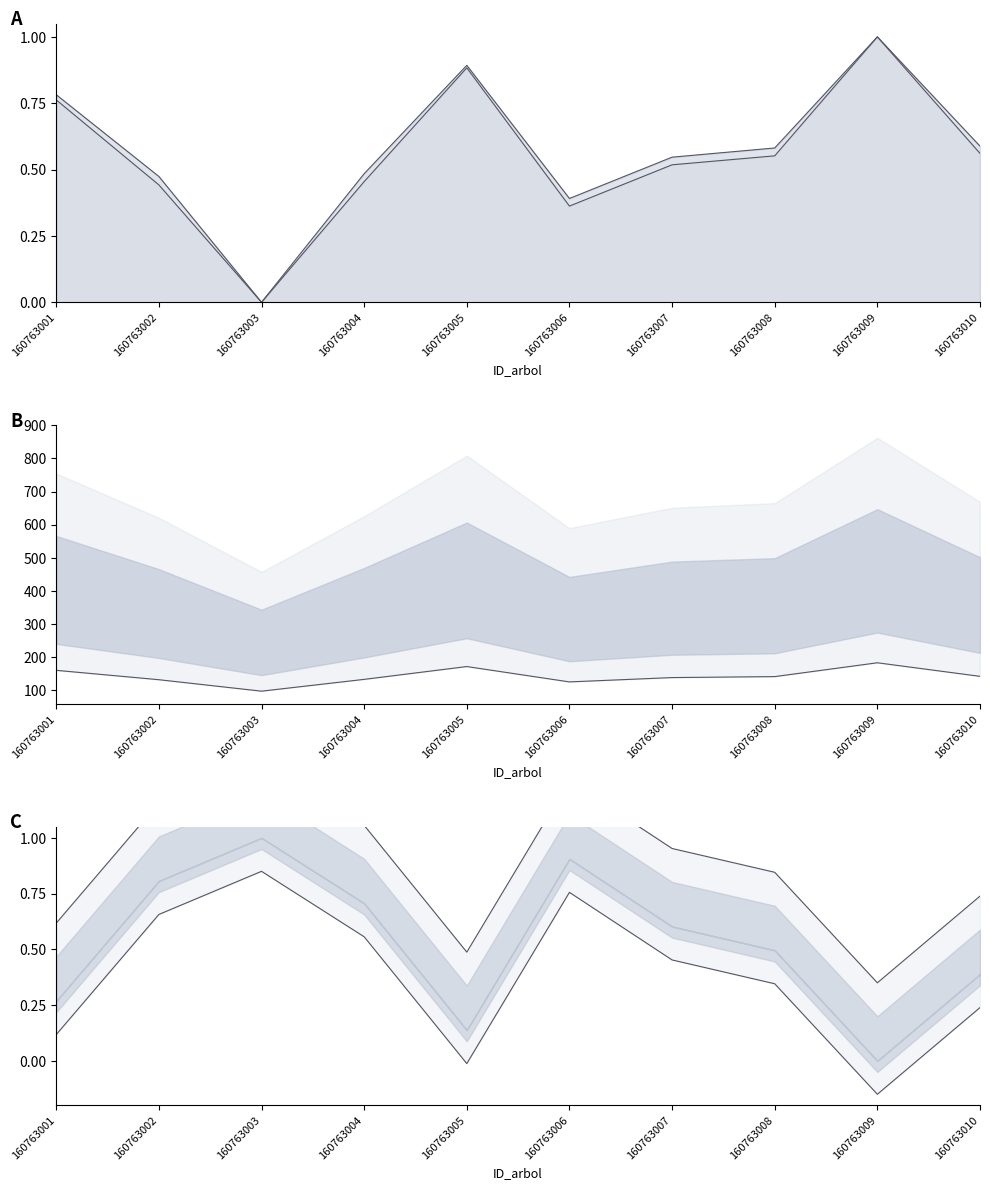

Reading right to left, extract all data points from this chart.

dbh_line: 0.6	1.0	0.6	0.5	0.4	0.9	0.5	0.0	0.4	0.8
h_line: 0.6	1.0	0.6	0.5	0.4	0.9	0.5	0.0	0.5	0.8
g_low: 141.6	182.6	140.8	137.9	124.8	171.2	132.4	96.8	131.4	159.7
bal_low: 0.2	-0.1	0.3	0.5	0.8	-0.0	0.6	0.8	0.7	0.1
bal_high: 0.7	0.3	0.8	1.0	1.3	0.5	1.1	1.4	1.2	0.6